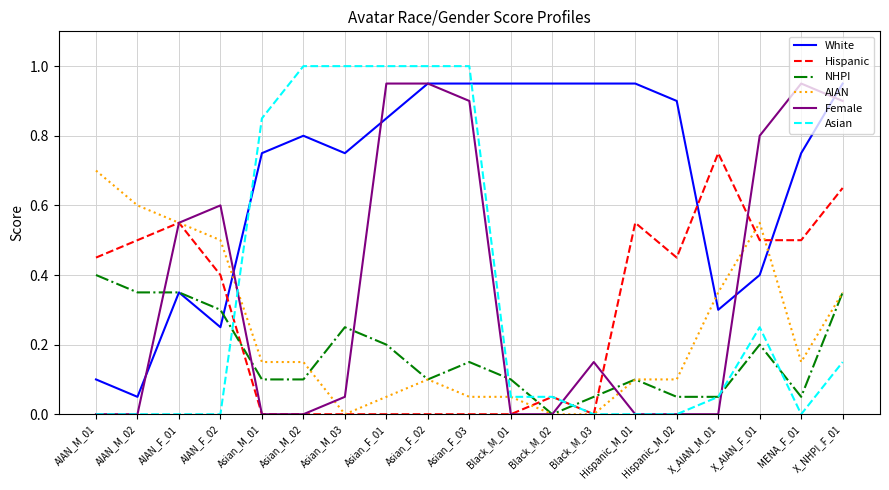

The Hispanic series shows 0.7 at AIAN_F_02. True or false?

False